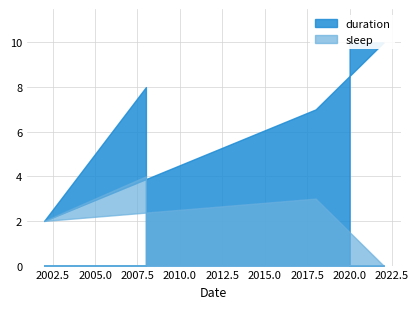

The sleep series shows 2 at 2008. True or false?

False